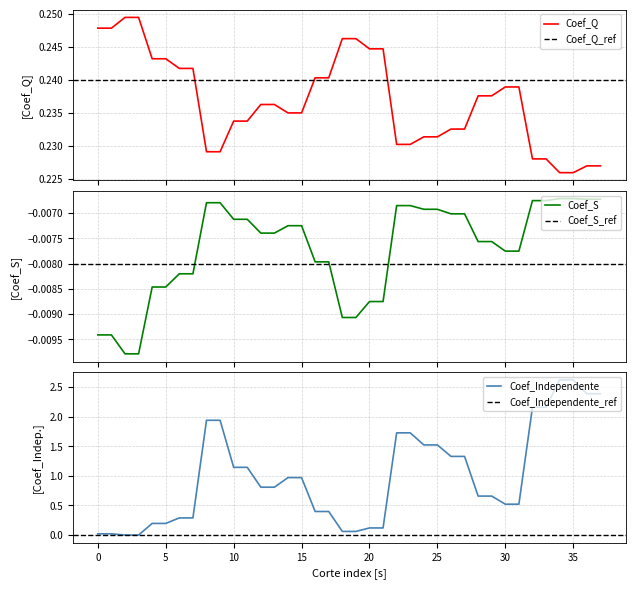

At which label does Coef_S reach its minimum?

2